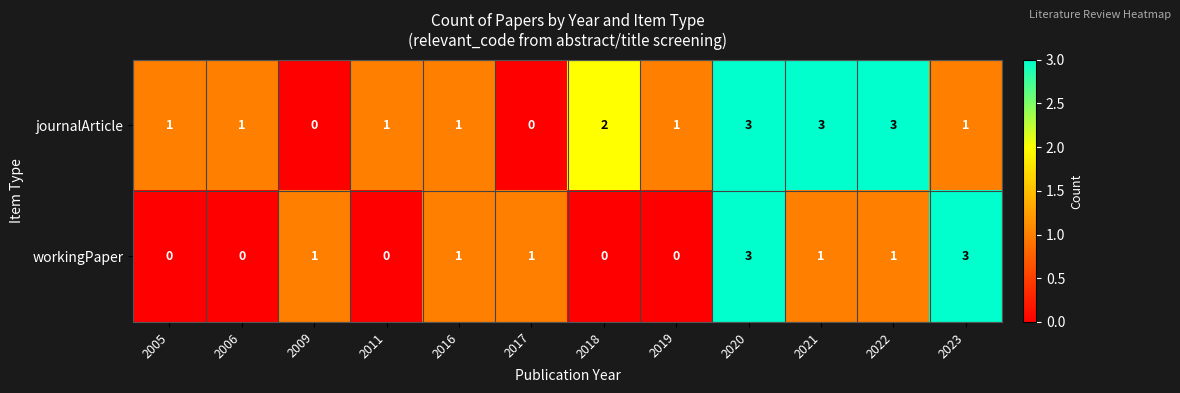

How many workingPaper values are between 0 and 1?

10